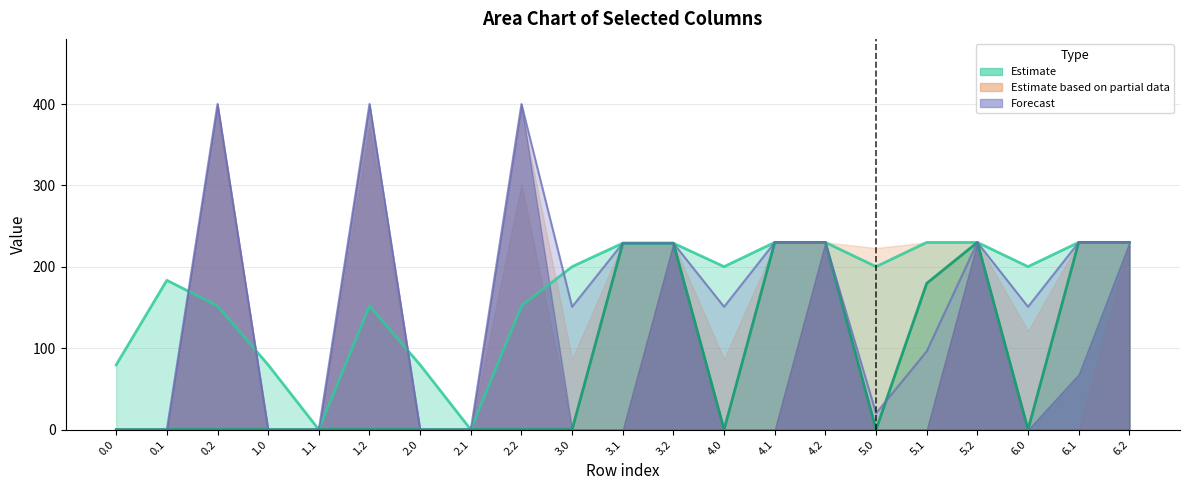

Reading left to right, transcribe all the data shown in this chart.

col_7: 0.0=79.6	0.1=183.4	0.2=152.0	1.0=79.6	1.1=0.0	1.2=152.0	2.0=79.6	2.1=0.0	2.2=152.0	3.0=200.2	3.1=229.0	3.2=229.0	4.0=200.2	4.1=230.0	4.2=230.0	5.0=200.2	5.1=230.0	5.2=230.0	6.0=200.2	6.1=230.0	6.2=230.0
col_8: 0.0=0.0	0.1=0.0	0.2=0.0	1.0=0.0	1.1=0.0	1.2=0.0	2.0=0.0	2.1=0.0	2.2=0.0	3.0=0.0	3.1=229.0	3.2=229.0	4.0=0.0	4.1=230.0	4.2=230.0	5.0=0.0	5.1=179.7	5.2=230.0	6.0=0.0	6.1=230.0	6.2=230.0
col_12: 0.0=0.0	0.1=0.0	0.2=400.0	1.0=0.0	1.1=0.0	1.2=400.0	2.0=0.0	2.1=0.0	2.2=400.0	3.0=150.9	3.1=229.0	3.2=229.0	4.0=150.9	4.1=230.0	4.2=230.0	5.0=20.1	5.1=96.2	5.2=230.0	6.0=150.9	6.1=230.0	6.2=230.0